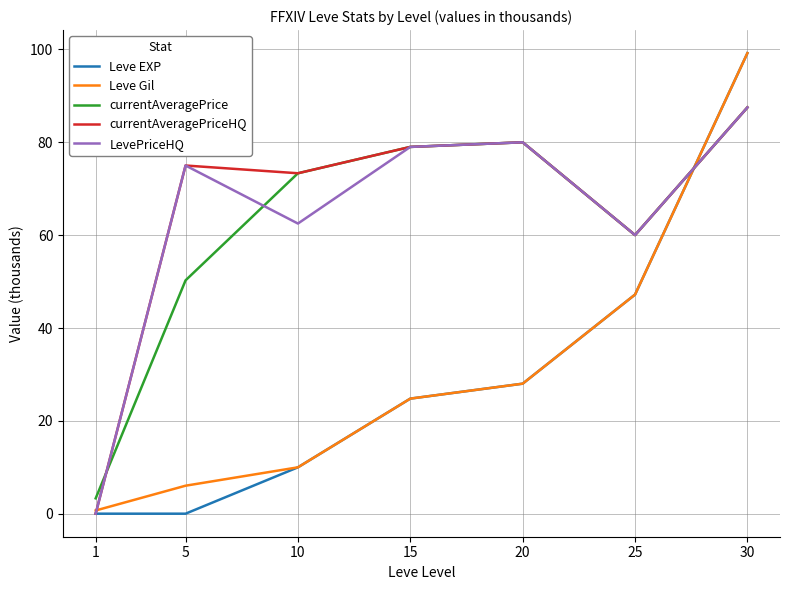

What is the average value of the Leve EXP series?

29.9